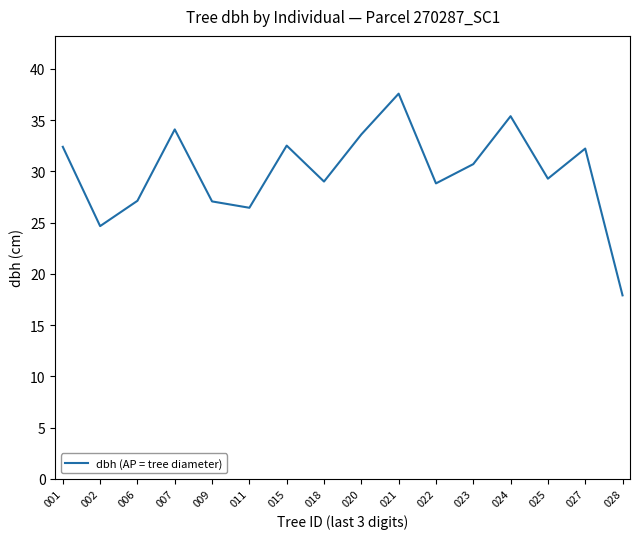

What is the difference between the values at 006 and 007?

7.0